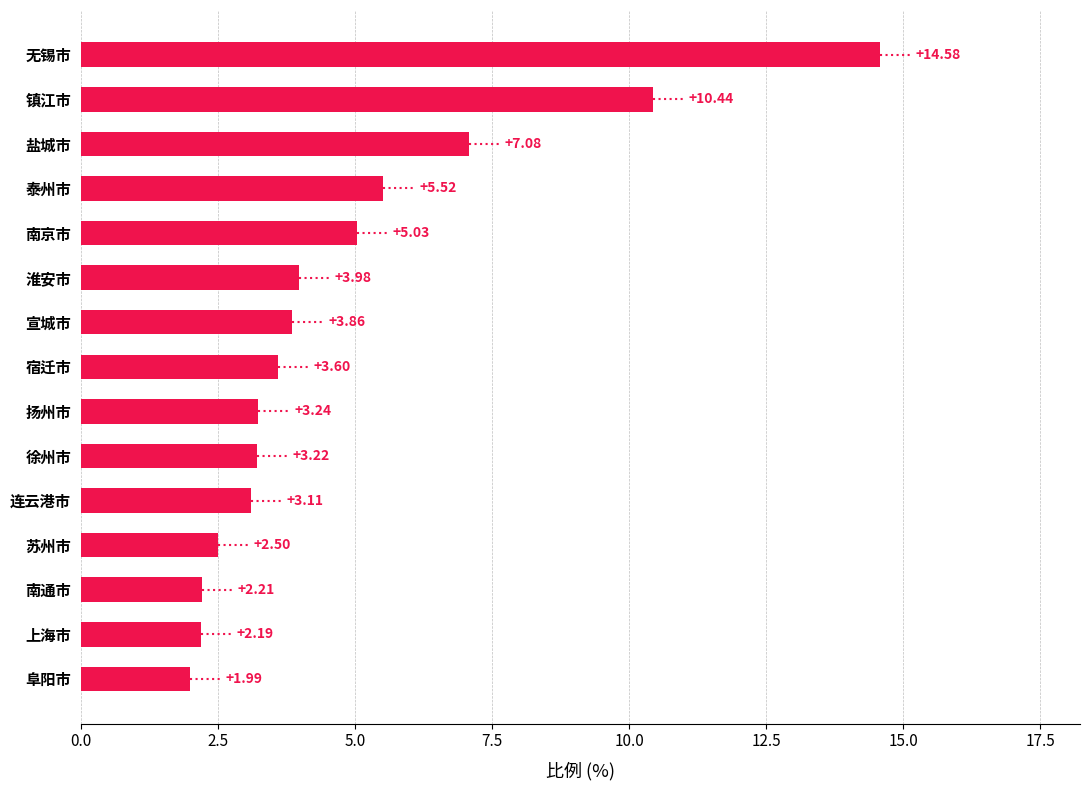

At which category does the chart reach its minimum across all series?

阜阳市